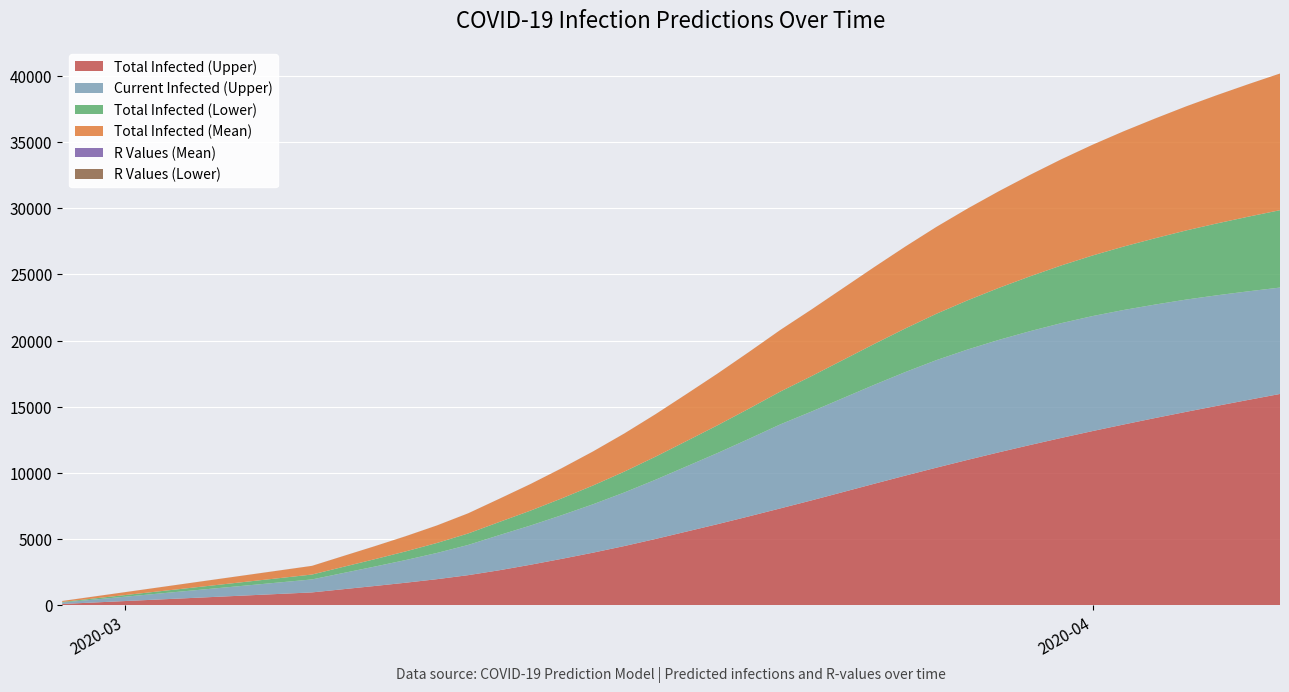

Reading left to right, list all the values displayed in this chart.

Current Infected (Upper): 109.0	218.0	327.0	436.0	545.0	654.0	763.0	872.0	981.0	1223.0	1464.0	1713.0	1980.0	2283.0	2655.0	2963.0	3299.0	3656.0	4046.0	4473.0	4926.0	5380.0	5857.0	6347.0	6711.0	7094.0	7472.0	7822.0	8123.0	8338.0	8492.0	8599.0	8669.0	8686.0	8649.0	8571.0	8479.0	8349.0	8199.0	8036.0
Total Infected (Mean): 73.0	146.0	218.0	291.0	364.0	437.0	509.0	582.0	655.0	818.0	979.0	1146.0	1322.0	1521.0	1752.0	2008.0	2280.0	2570.0	2878.0	3206.0	3552.0	3910.0	4279.0	4654.0	5035.0	5418.0	5802.0	6183.0	6561.0	6934.0	7301.0	7662.0	8017.0	8365.0	8707.0	9042.0	9371.0	9693.0	10010.0	10321.0
Total Infected (Lower): 41.0	82.0	123.0	164.0	205.0	246.0	287.0	328.0	369.0	463.0	557.0	653.0	755.0	866.0	991.0	1126.0	1269.0	1418.0	1575.0	1741.0	1915.0	2096.0	2284.0	2477.0	2676.0	2879.0	3084.0	3292.0	3502.0	3714.0	3928.0	4143.0	4359.0	4575.0	4792.0	5008.0	5222.0	5433.0	5640.0	5844.0
Total Infected (Upper): 109.0	218.0	327.0	436.0	545.0	654.0	763.0	872.0	981.0	1223.0	1464.0	1713.0	1980.0	2283.0	2655.0	3072.0	3517.0	3983.0	4482.0	5018.0	5580.0	6143.0	6729.0	7328.0	7933.0	8557.0	9184.0	9802.0	10405.0	10993.0	11564.0	12116.0	12651.0	13168.0	13666.0	14151.0	14621.0	15078.0	15527.0	15969.0
R Values (Mean): 1.3	1.3	1.3	1.3	1.3	1.3	1.3	1.3	1.3	1.3	1.3	1.3	1.2	1.2	1.2	1.2	1.2	1.2	1.2	1.1	1.1	1.1	1.1	1.0	1.0	0.9	0.9	0.9	0.9	0.8	0.8	0.8	0.8	0.8	0.8	0.8	0.8	0.8	0.8	0.8
R Values (Lower): 1.0	1.0	1.0	1.0	1.0	1.0	1.0	1.0	1.0	1.0	1.0	1.0	1.0	1.0	1.0	1.0	1.0	0.9	0.9	0.9	0.9	0.8	0.8	0.8	0.8	0.8	0.7	0.7	0.7	0.7	0.7	0.7	0.7	0.7	0.7	0.7	0.7	0.7	0.7	0.7